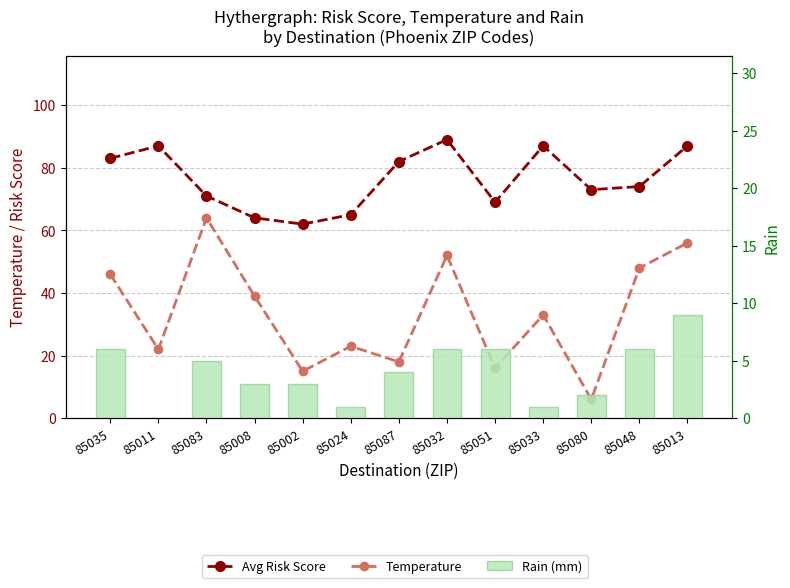

Reading left to right, extract all data points from this chart.

Avg Risk Score: 85035=83	85011=87	85083=71	85008=64	85002=62	85024=65	85087=82	85032=89	85051=69	85033=87	85080=73	85048=74	85013=87
Temperature: 85035=46	85011=22	85083=64	85008=39	85002=15	85024=23	85087=18	85032=52	85051=16	85033=33	85080=6	85048=48	85013=56
Rain (mm): 85035=6	85011=0	85083=5	85008=3	85002=3	85024=1	85087=4	85032=6	85051=6	85033=1	85080=2	85048=6	85013=9